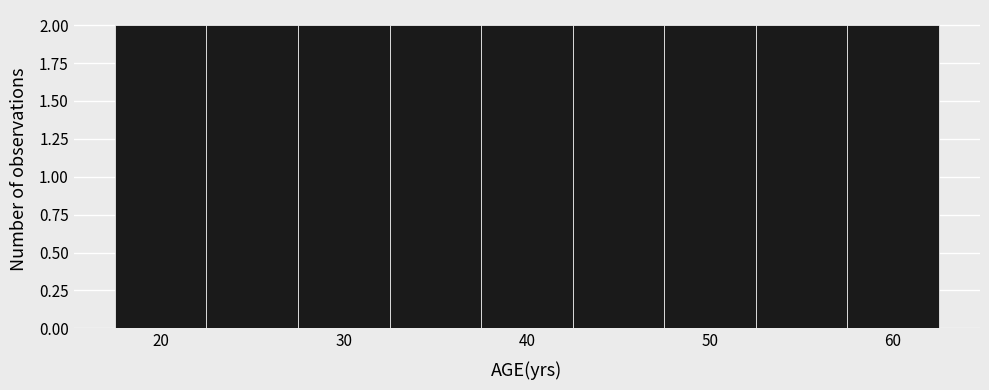

Reading left to right, transcribe this chart: for each bar, give the range it covers on the x-axis and its height. Neither the bar edges nor the heights are printed on the chart, so give them approximately, as read against the axes.

17.5 to 22.5: 2
22.5 to 27.5: 2
27.5 to 32.5: 2
32.5 to 37.5: 2
37.5 to 42.5: 2
42.5 to 47.5: 2
47.5 to 52.5: 2
52.5 to 57.5: 2
57.5 to 62.5: 2